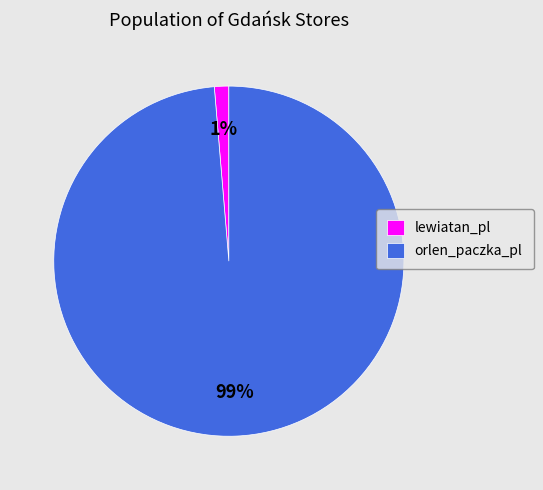

Does lewiatan_pl represent more than half of the total?

No